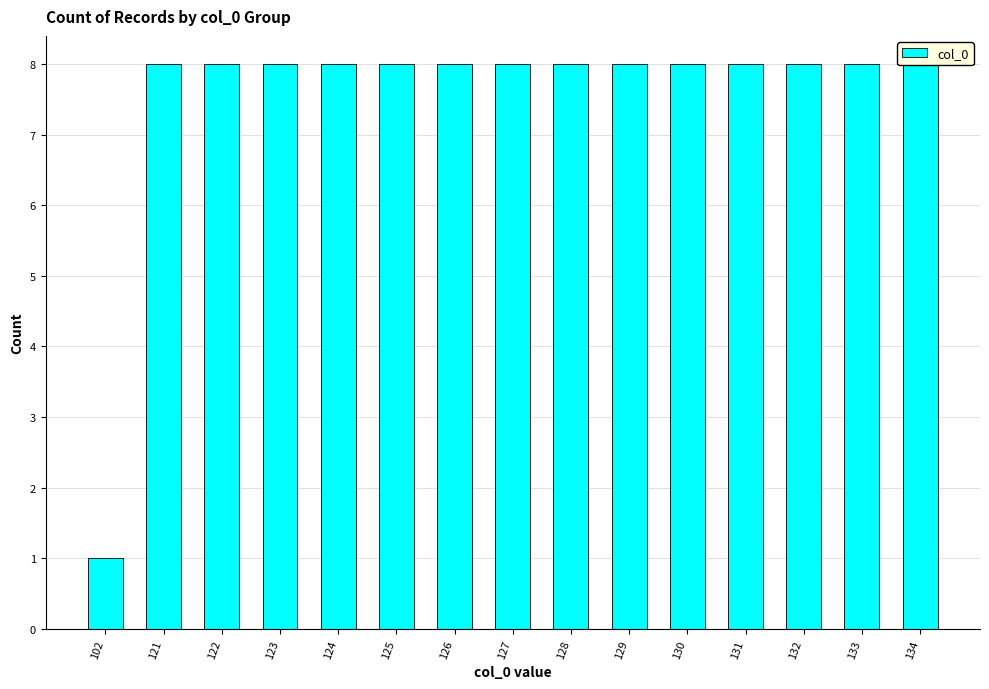

List the labels in order of value, smallest first.

102, 121, 122, 123, 124, 125, 126, 127, 128, 129, 130, 131, 132, 133, 134